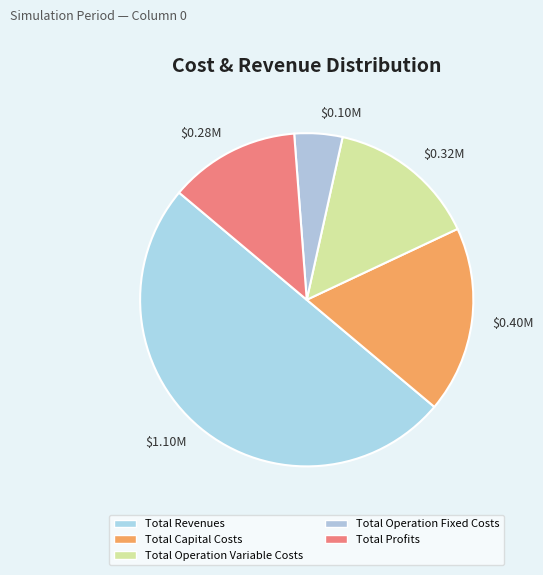

What is the smallest slice in the pie chart?

Total Operation Fixed Costs